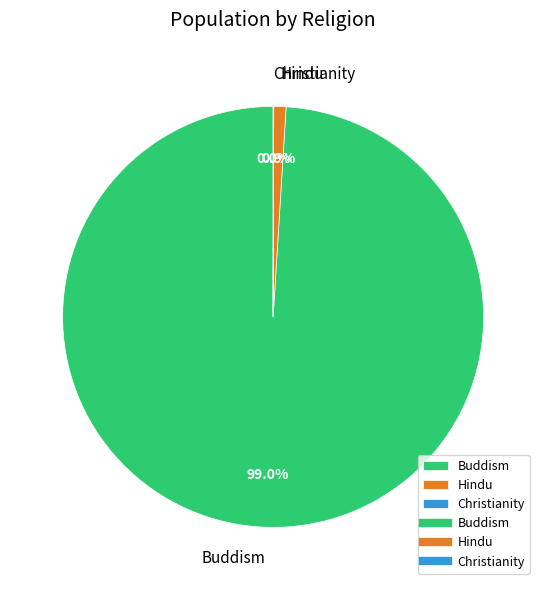

Which slice is the largest?

Buddism